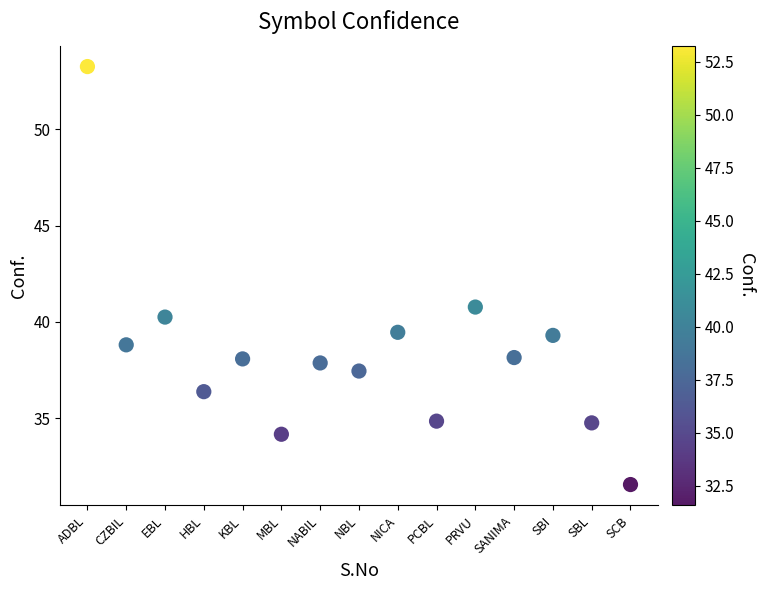

What is the range of Y values (max minus min)?

21.7